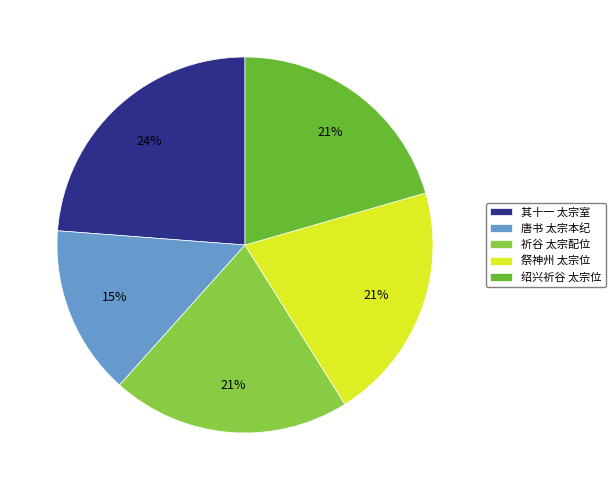

To the nearest percent, what percentage of the pie is 其十一 太宗室?

24%